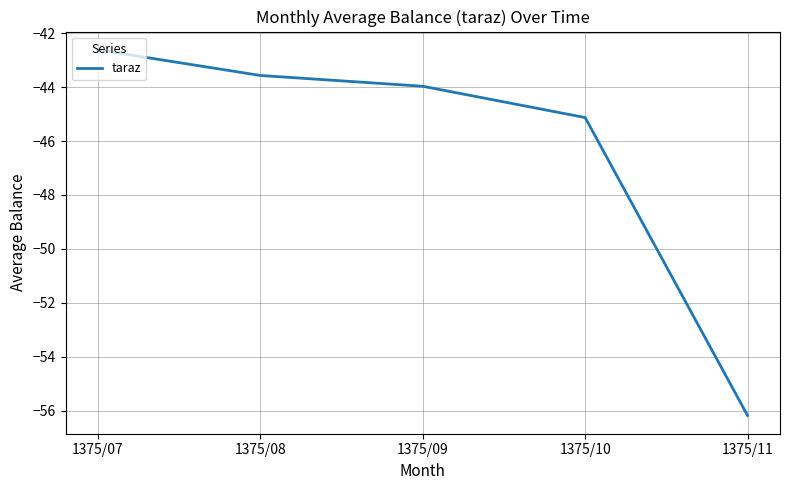

Between 1375/10 and 1375/07, which is larger?

1375/07